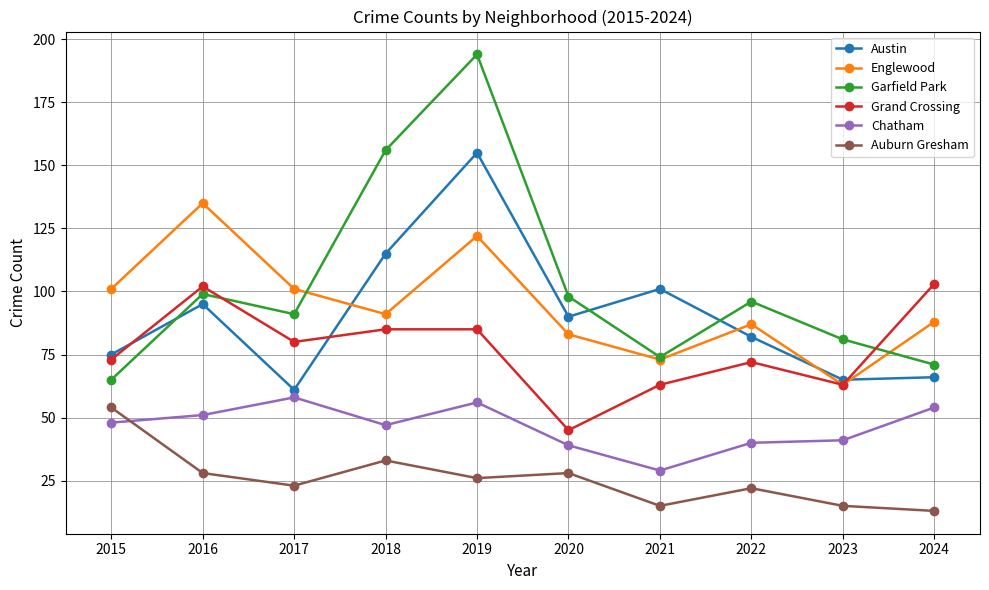

In Englewood, how many points are lower than both neighbors (excluding endpoints)?

3